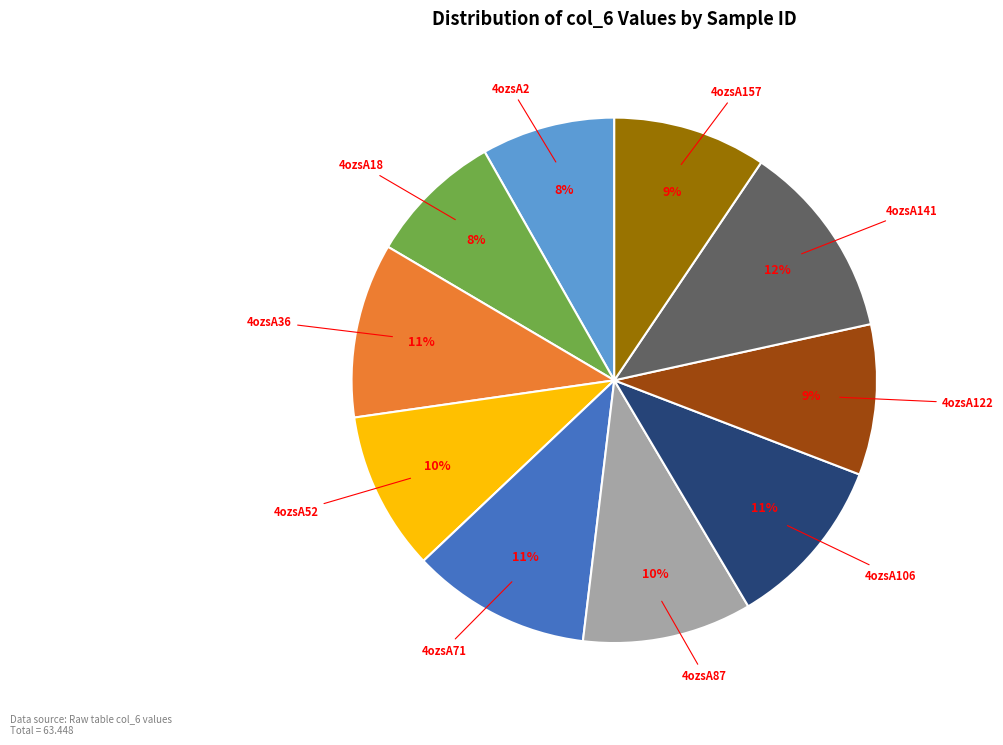

To the nearest percent, what is the average slice percentage?

10%